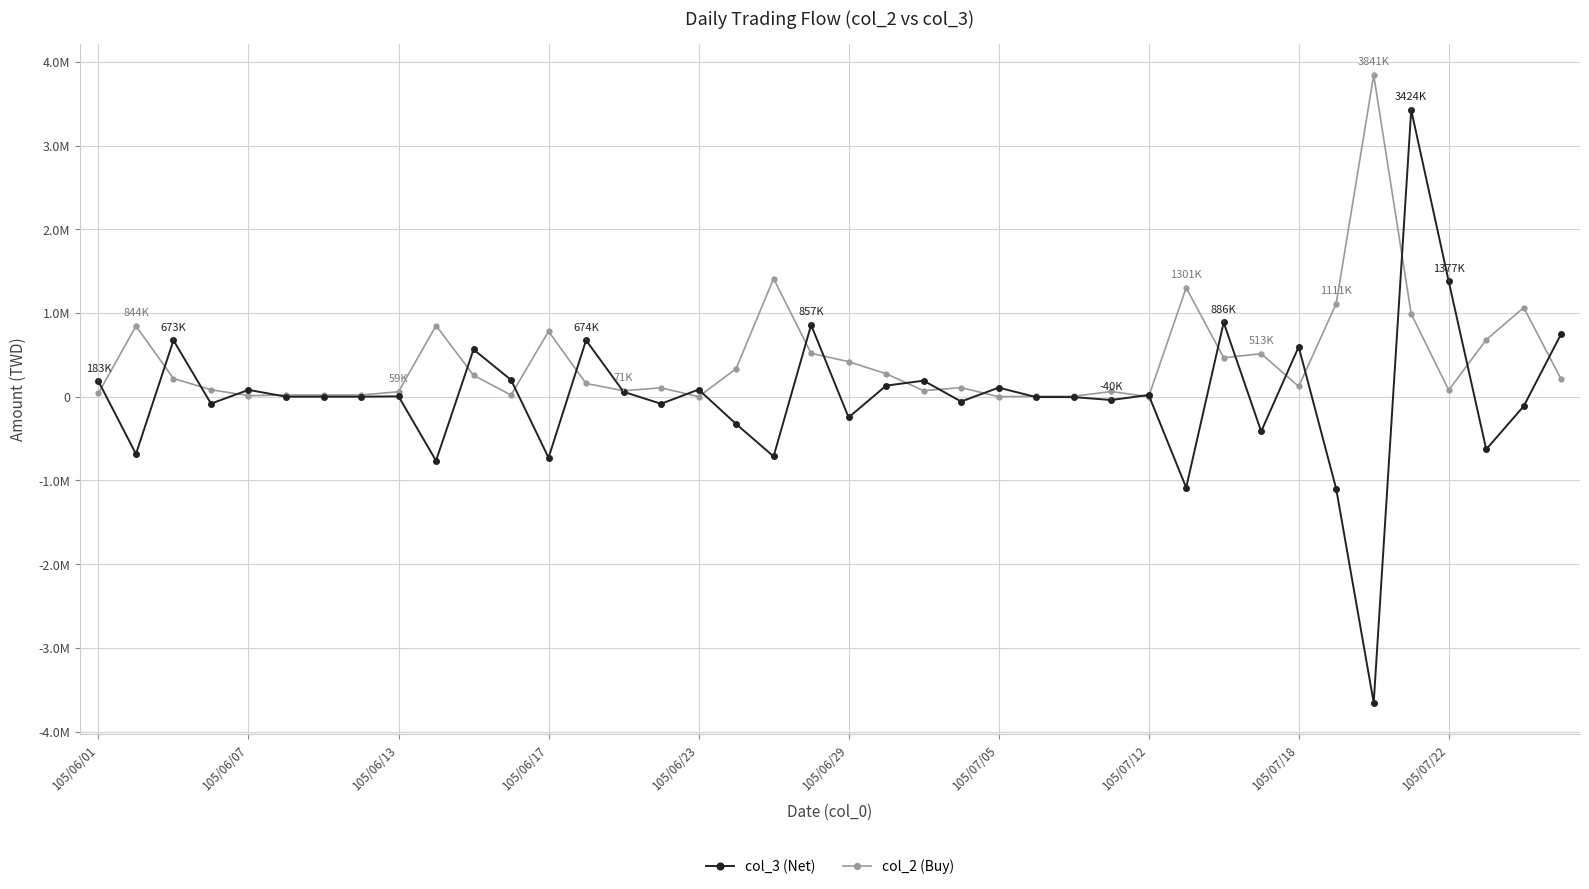

Does the chart have visible grid lines?

Yes